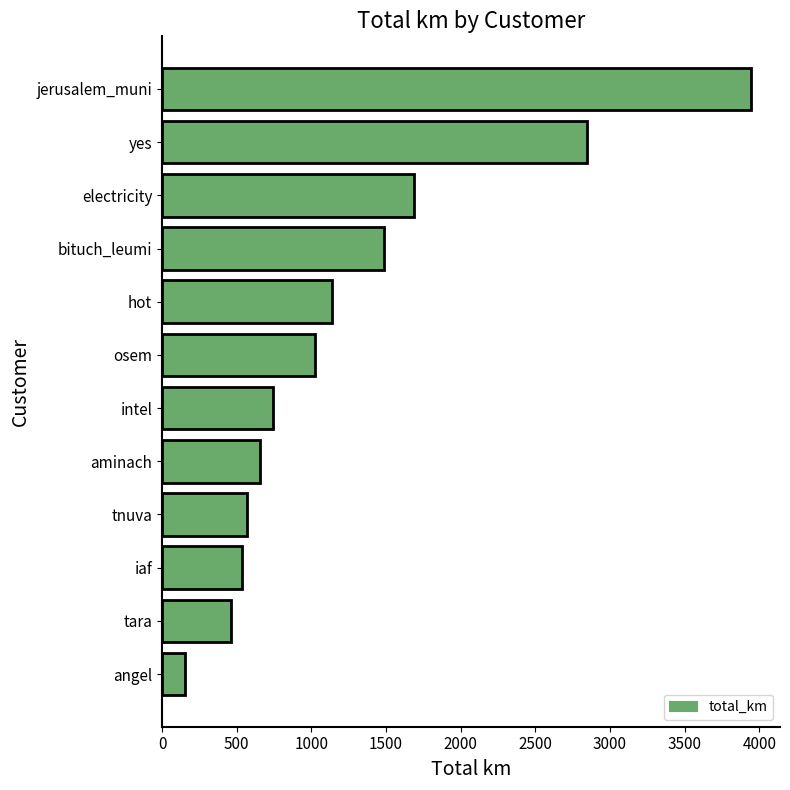

True or false: the data shows 3941.4 at jerusalem_muni.

True